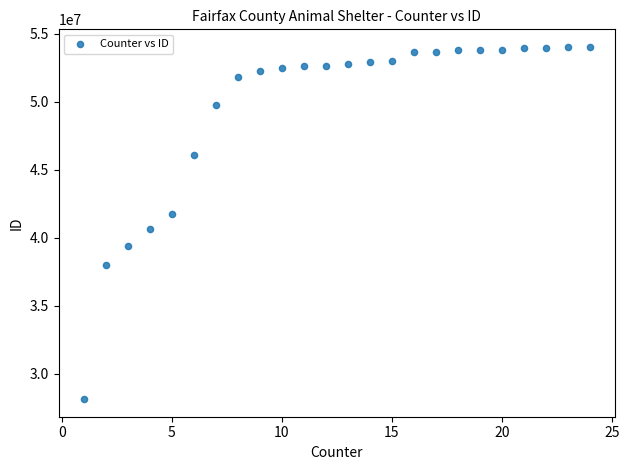

What is the range of X values (max minus min)?

23